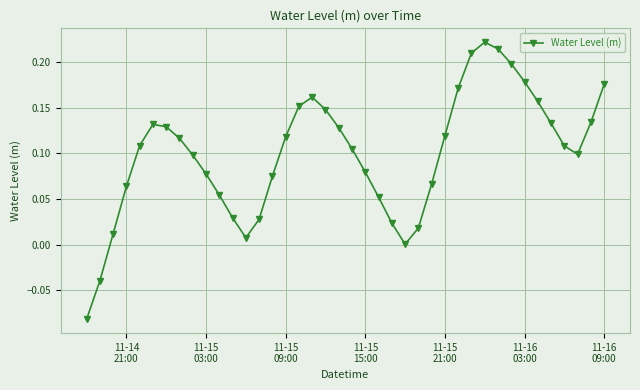

How many series are shown in this chart?

1